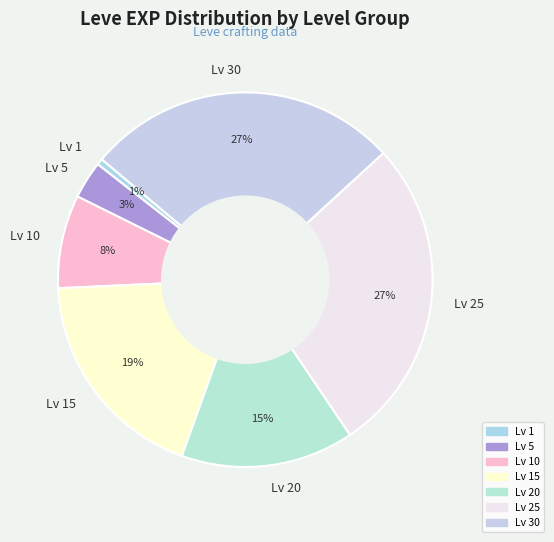

Which category has the smallest portion of the pie?

Lv 1